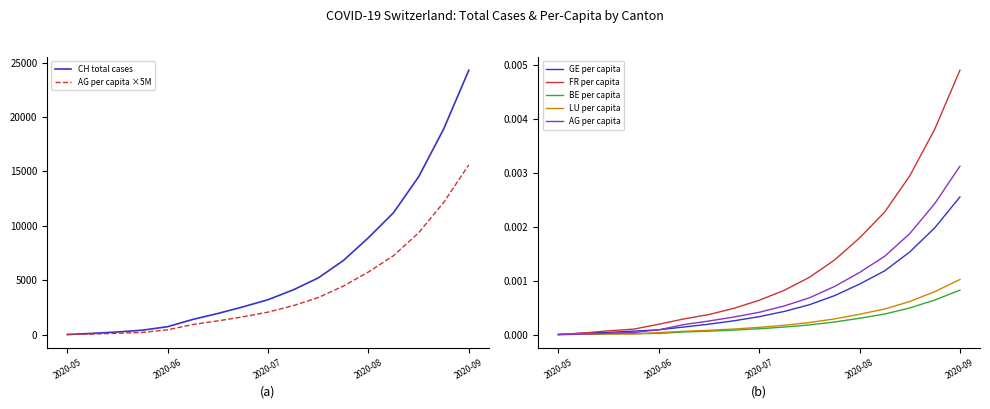

Which series has the largest total across all categories?

CH